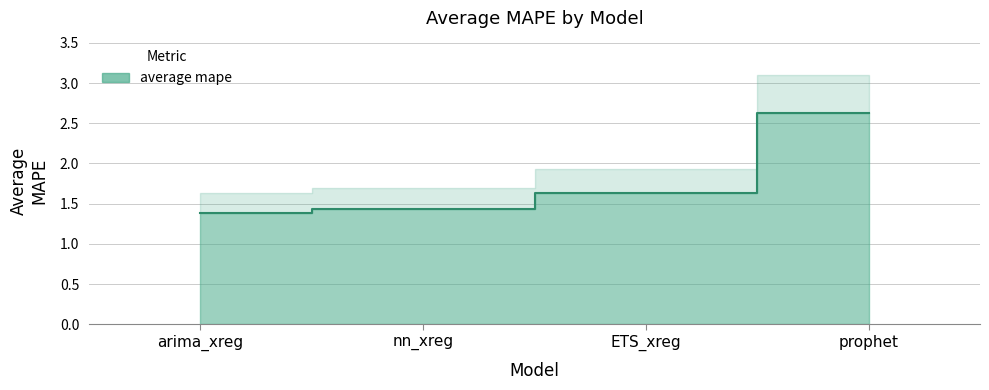

The value at arima_xreg is 1.4. True or false?

True